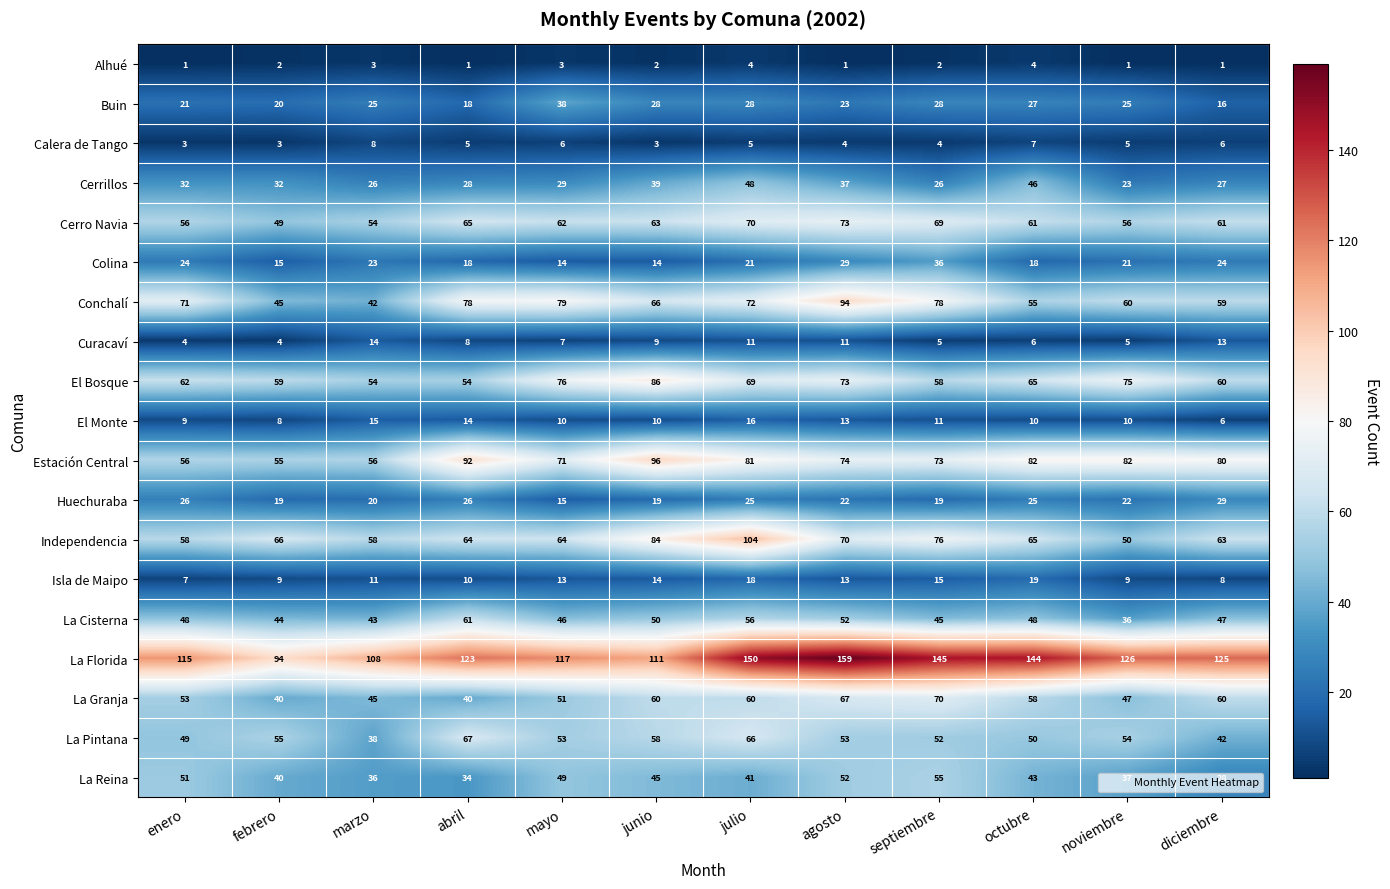

At julio, list the series in order from largest to smallest.

La Florida, Independencia, Estación Central, Conchalí, Cerro Navia, El Bosque, La Pintana, La Granja, La Cisterna, Cerrillos, La Reina, Buin, Huechuraba, Colina, Isla de Maipo, El Monte, Curacaví, Calera de Tango, Alhué